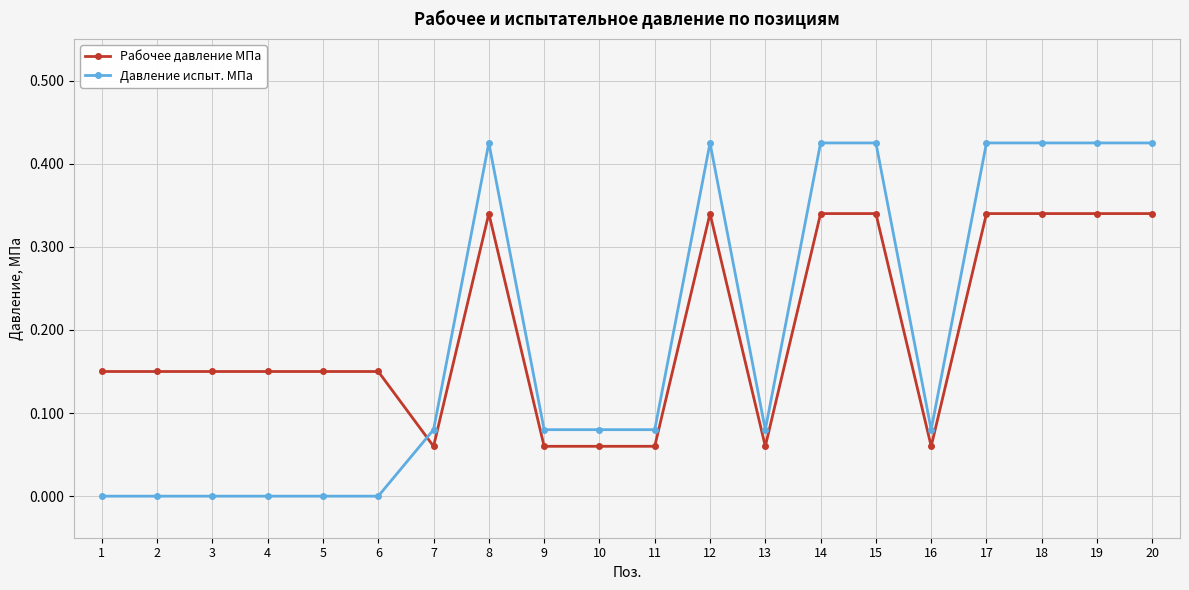

List the series in order of their peak value, highest first.

Давление испыт. МПа, Рабочее давление МПа